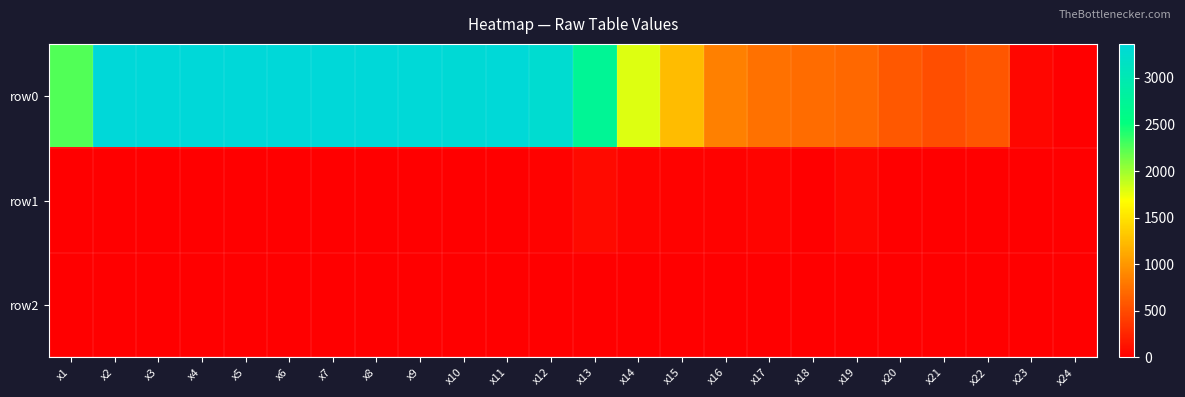

What is the total value across all series at x14?

1834